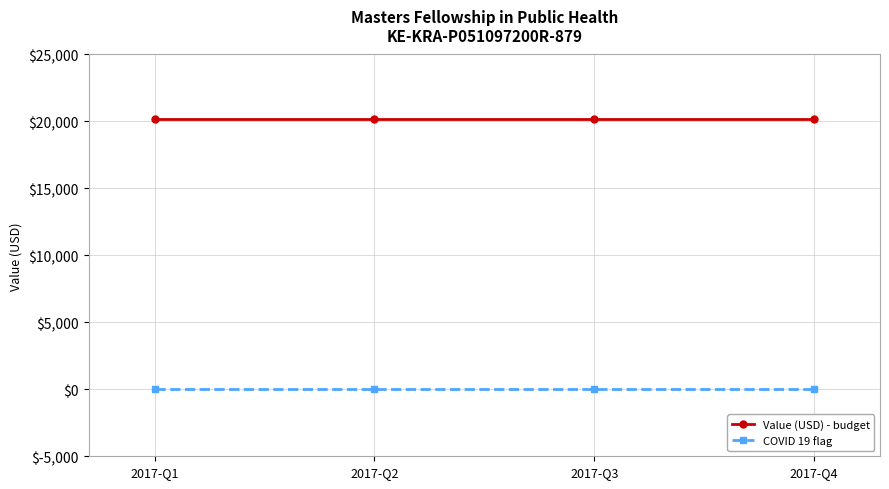

The value of Value (USD) - budget at 2017-Q1 is 28370.8. True or false?

False